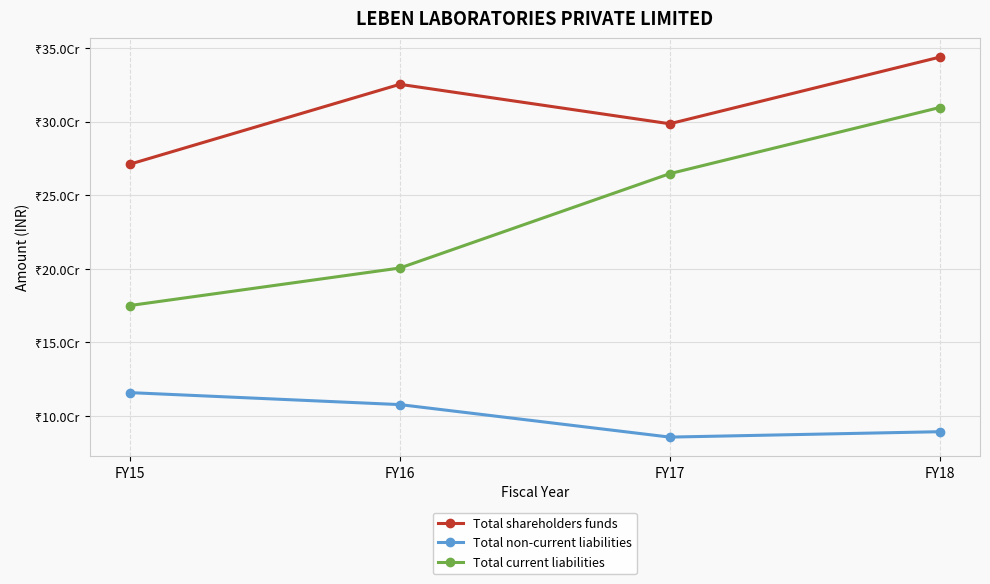

True or false: Total non-current liabilities and Total shareholders funds cross at least once.

False